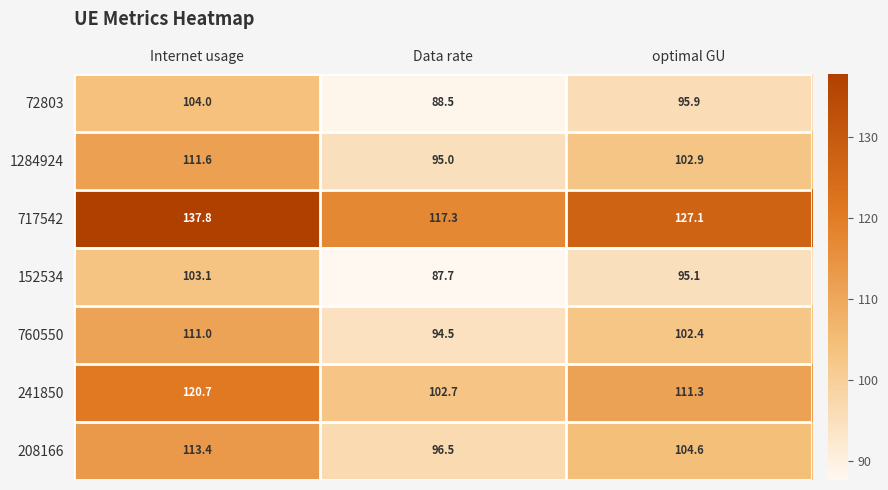

What is the difference between the second highest and minimum values in the 208166 series?

8.1